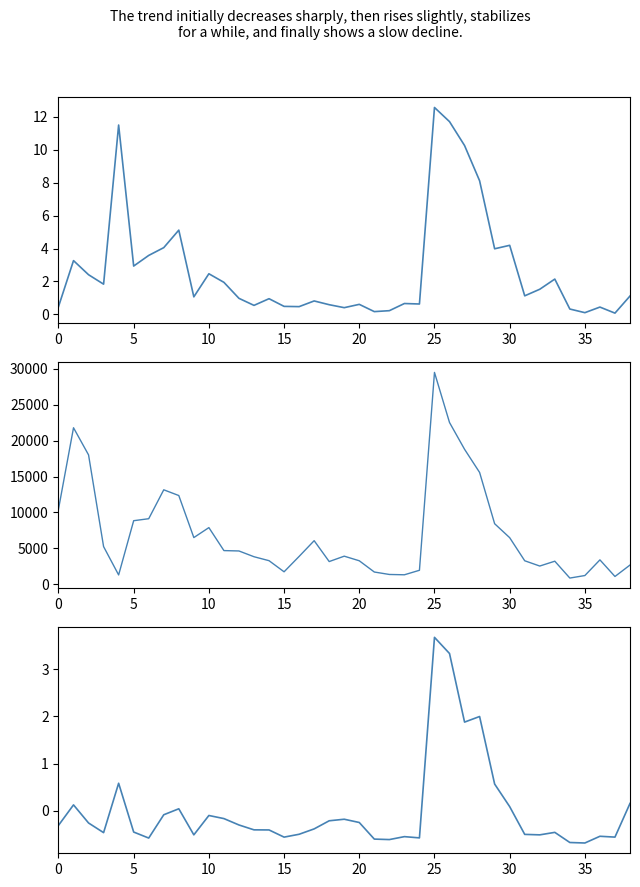

What is the spread (max minus min) of values at 24?

1956.6